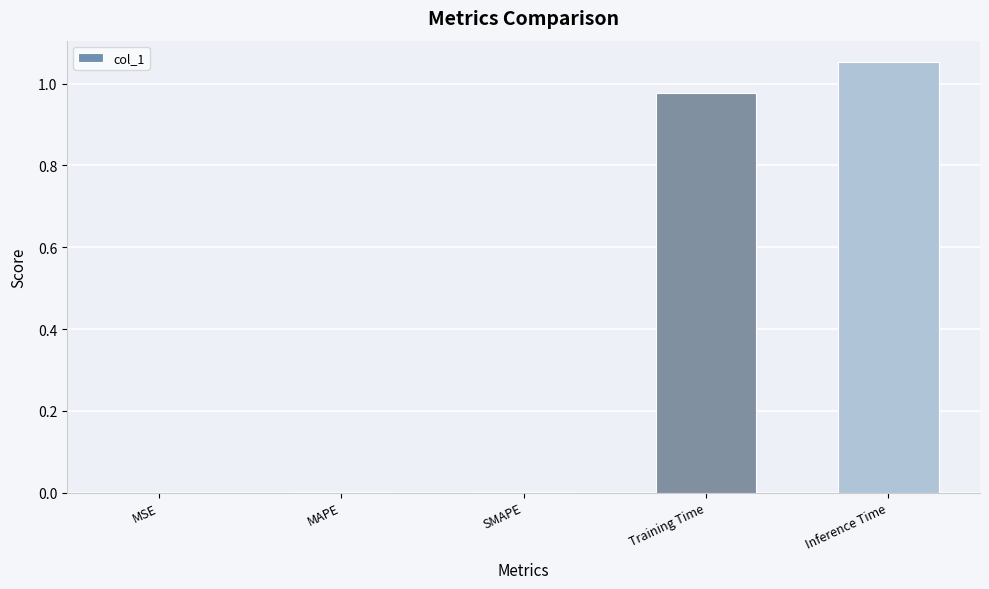

True or false: the data shows 1.7 at Inference Time.

False